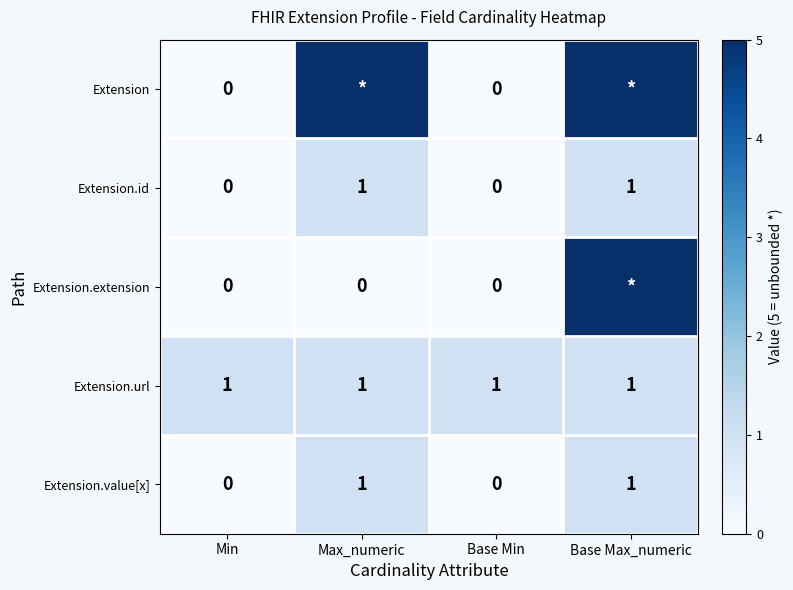

True or false: Extension.url has a value of 2 at Min.

False